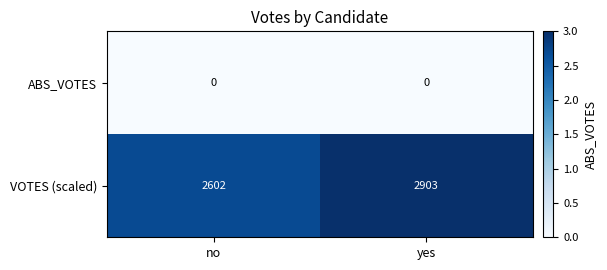

What is the difference between the highest and lowest values at no?

2602